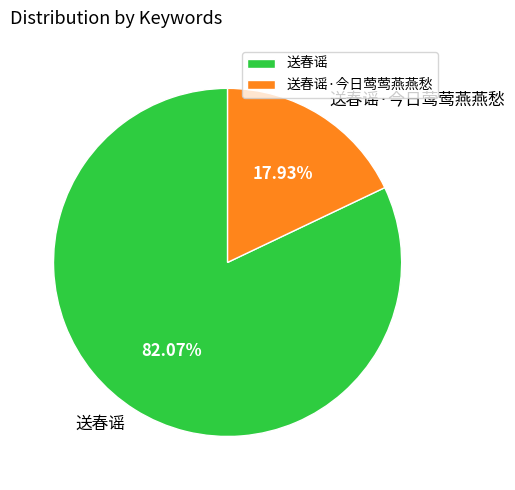

To the nearest percent, what is the difference between the 送春谣 and 送春谣·今日莺莺燕燕愁 slice percentages?

64%